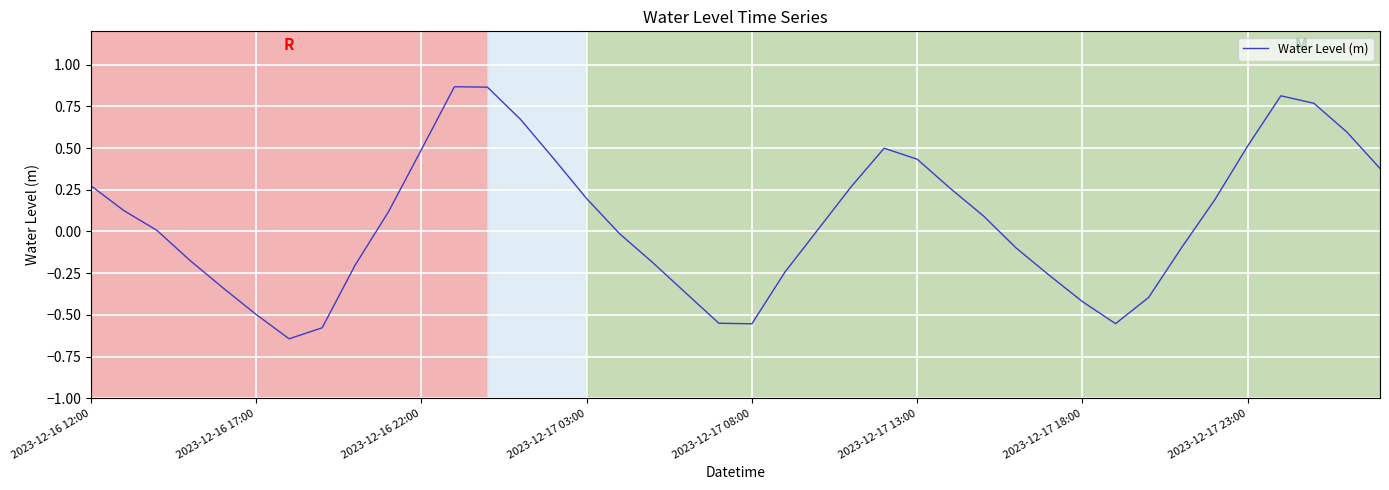

Which category has the highest value across all series?

11